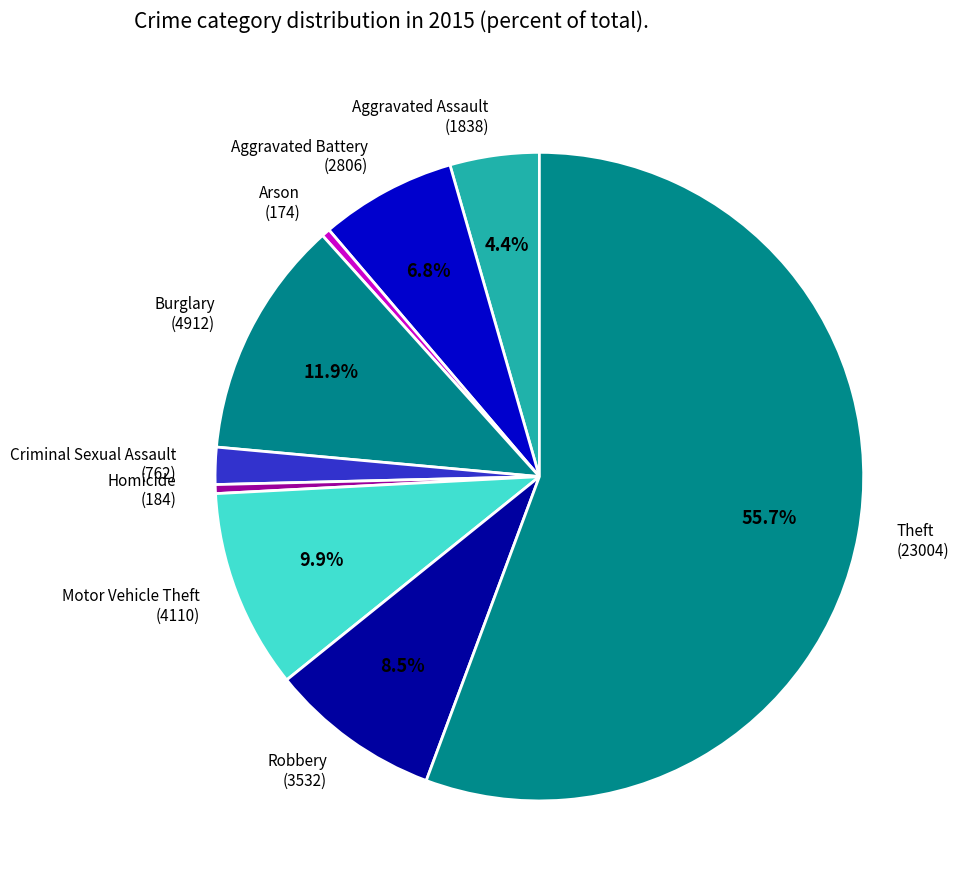

To the nearest percent, what is the difference between the largest and smallest slice percentages?

55%